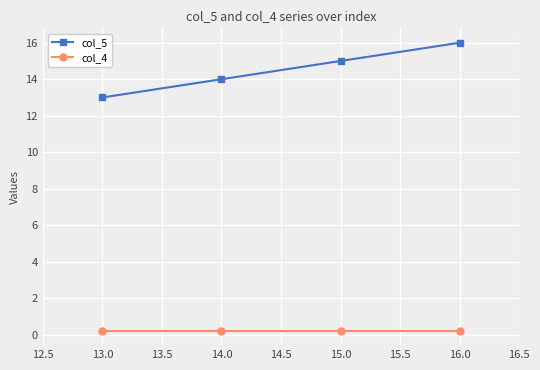

Which series has the largest total across all categories?

col_5